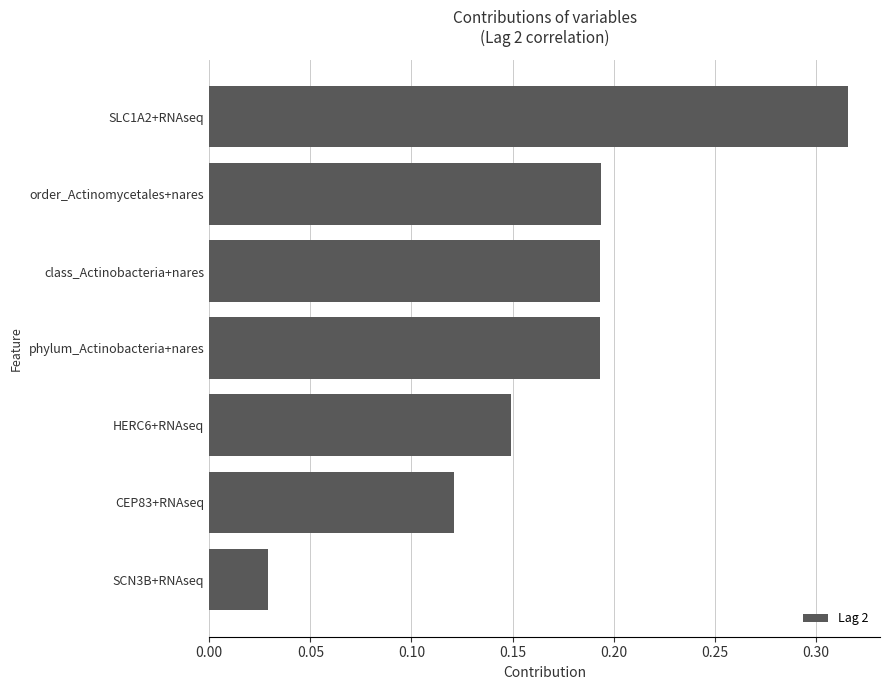

How many values are between 0 and 1?

7